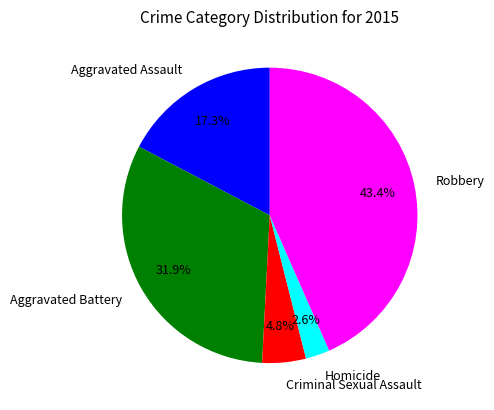

To the nearest percent, what portion does Robbery represent?

43%